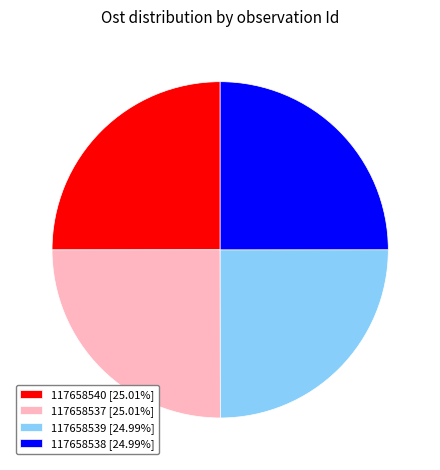

Count the number of slices in the pie.

4